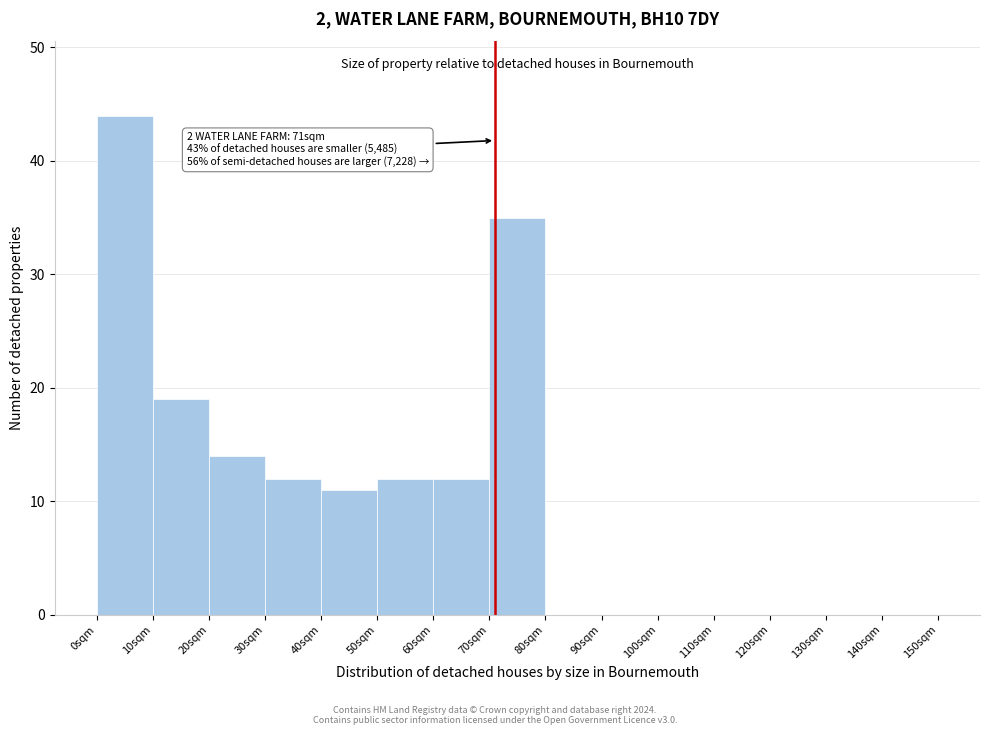

Over which range of the x-axis is the bar tallest?

0 to 10